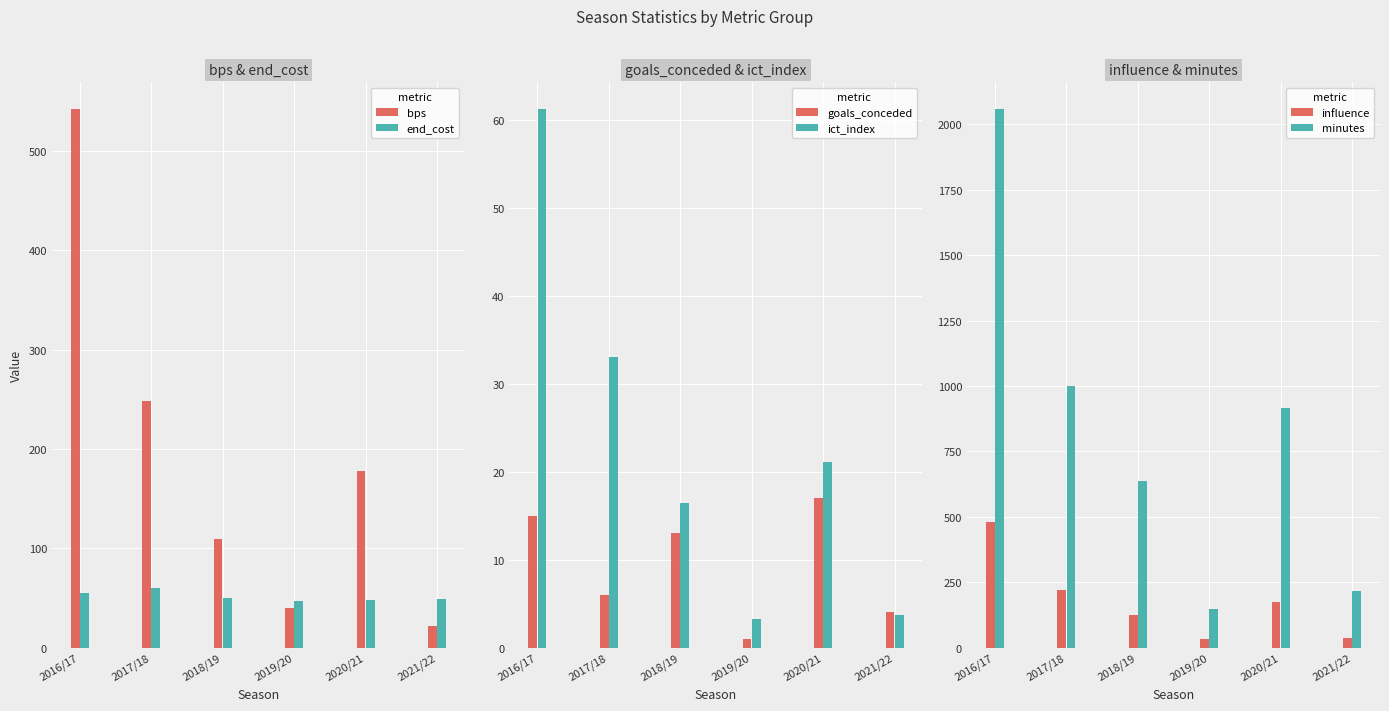

At which label is influence closest to 256?

2017/18